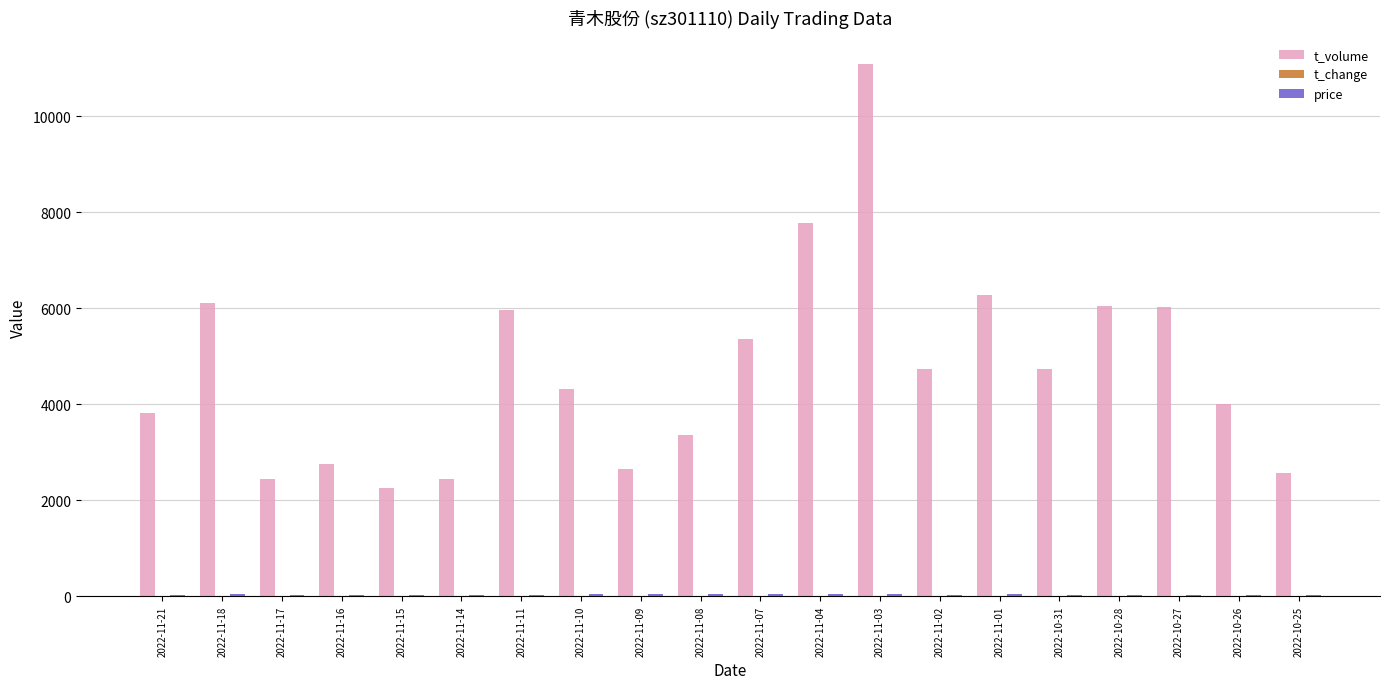

What is the highest value of the t_volume series?

11084.0